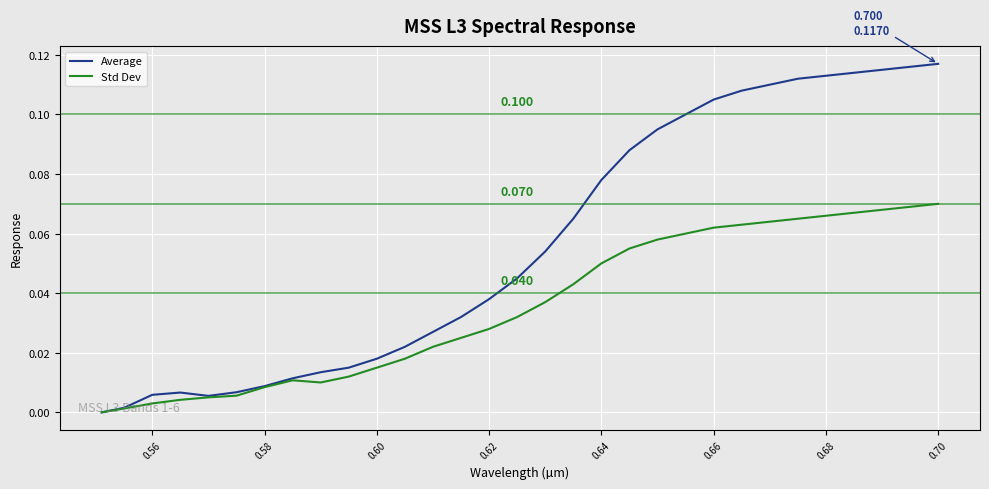

Which series has the largest total across all categories?

Average